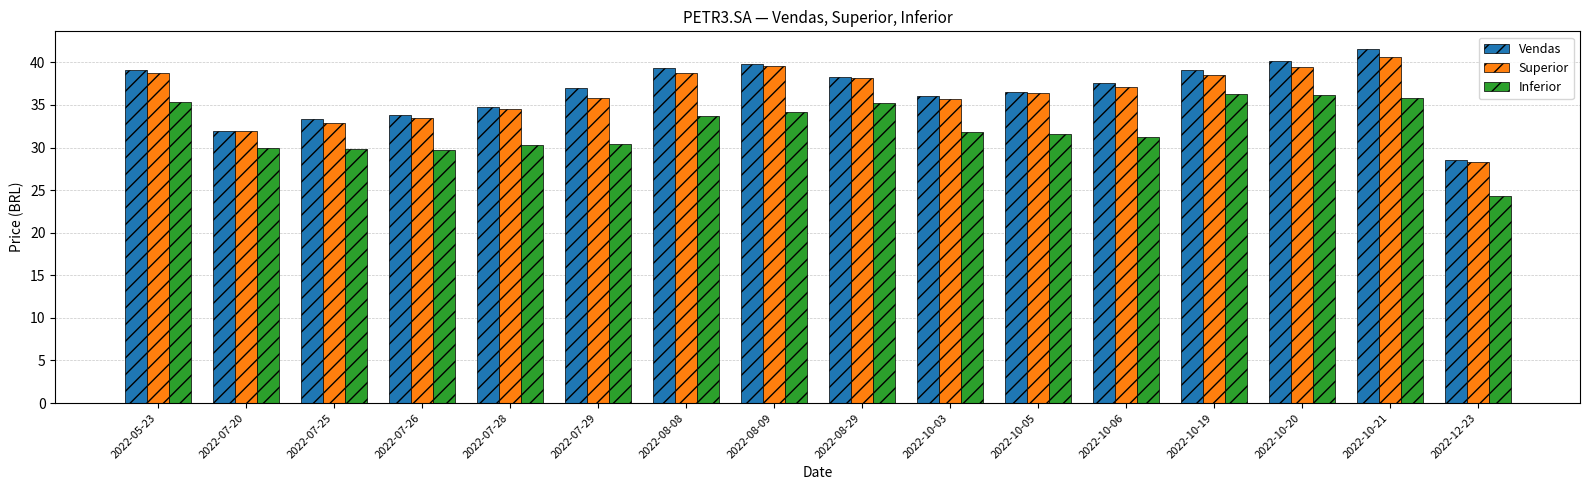

The Superior series shows 38.7 at 2022-05-23. True or false?

True